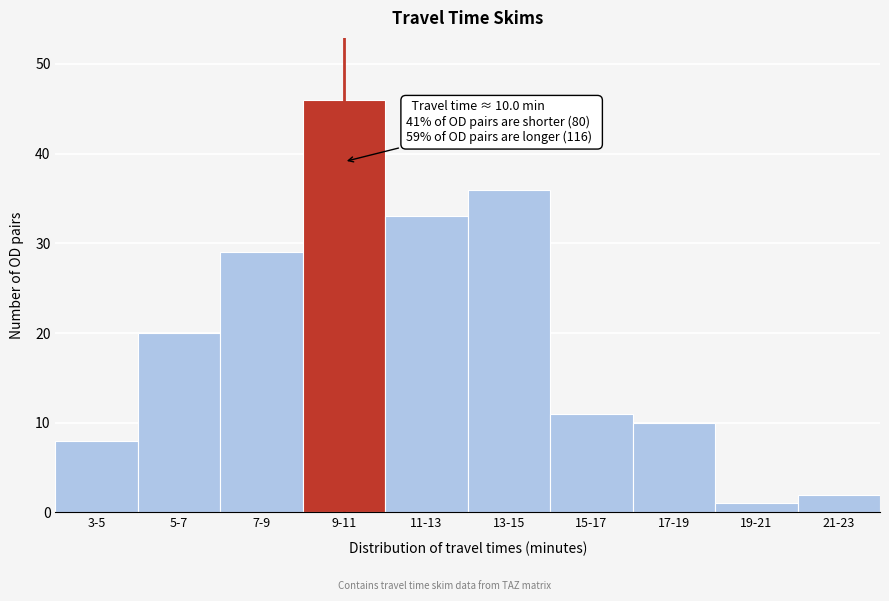

Reading right to left, extract all data points from this chart.

2	1	10	11	36	33	46	29	20	8